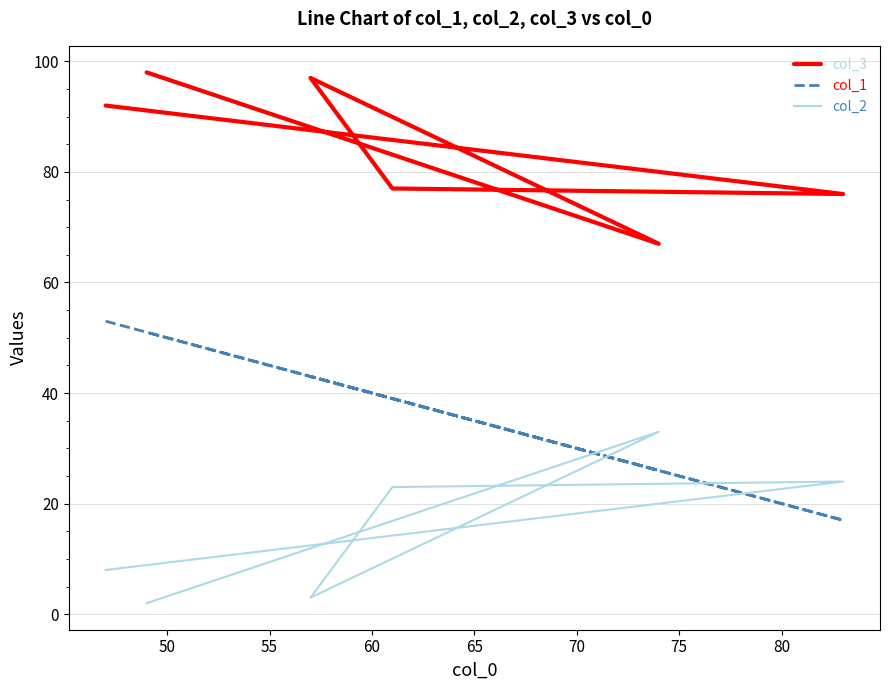

How many lines are shown in the chart?

3